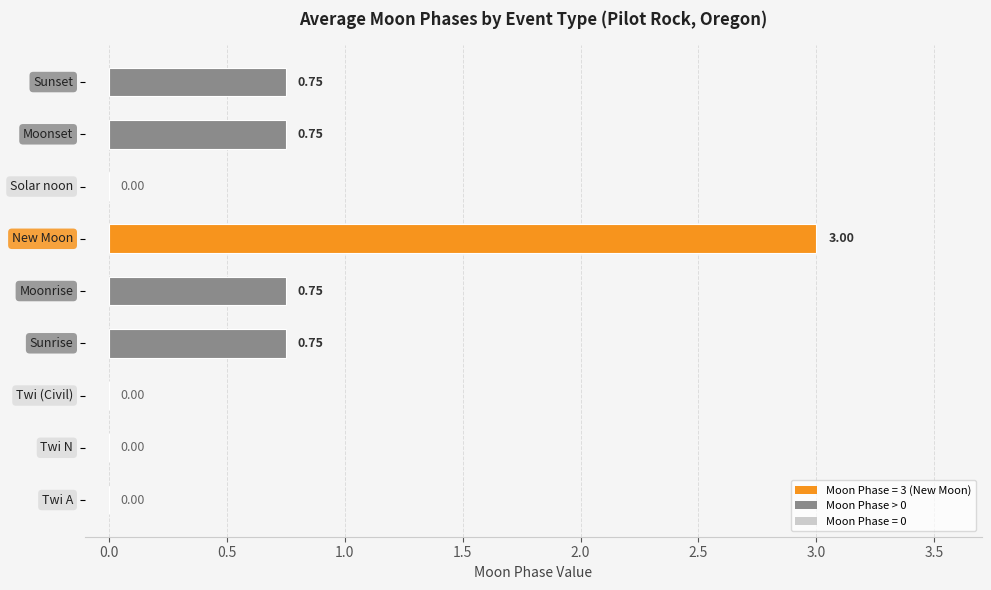

How many series are shown in this chart?

1